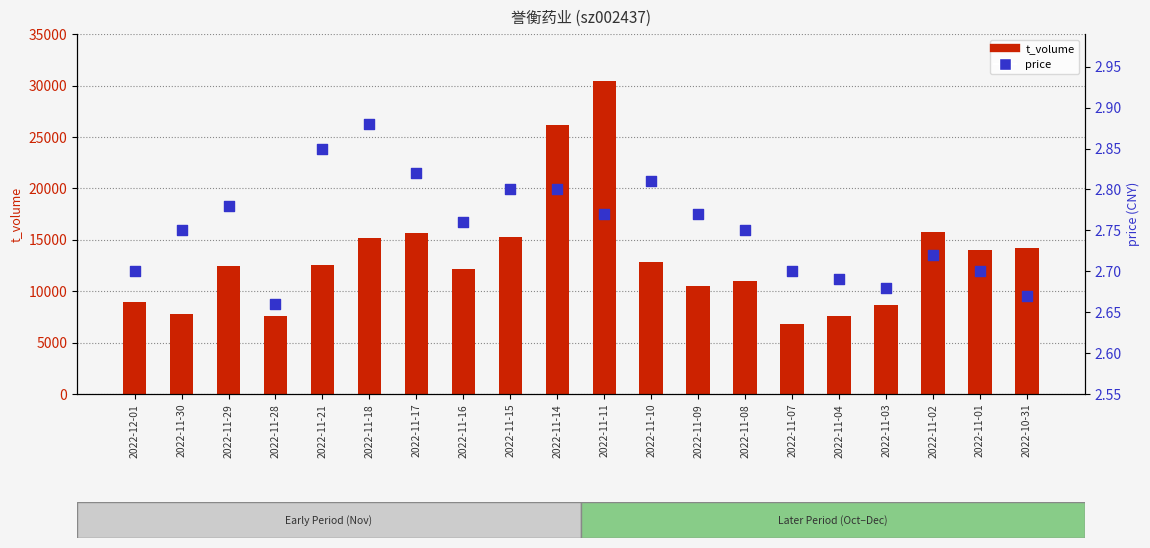

At how many categories does at least one series exceed 17786?

2